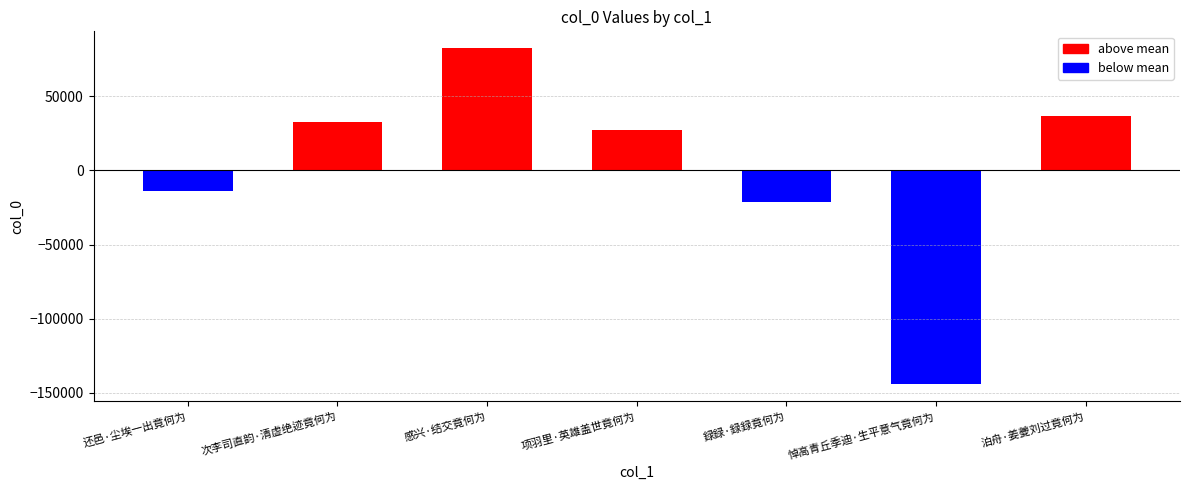

Rank the categories by value from highest to lowest.

感兴·结交竟何为, 泊舟·姜夔刘过竟何为, 次李司直韵·清虚绝迹竟何为, 项羽里·英雄盖世竟何为, 还邑·尘埃一出竟何为, 録録·録録竟何为, 悼高青丘季迪·生平意气竟何为